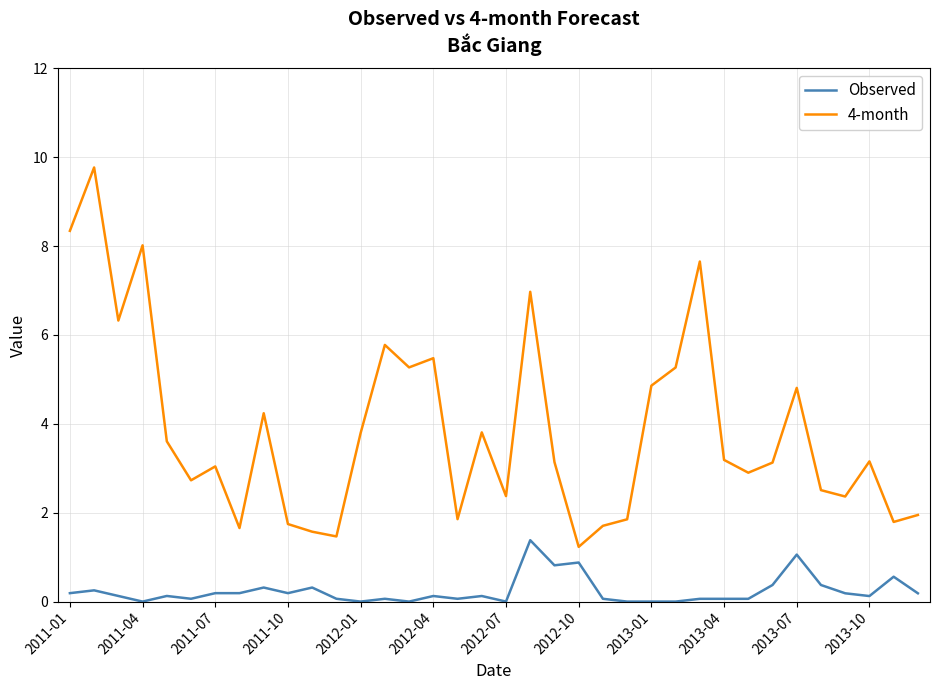

What is the difference between the maximum and minimum values in the 4-month series?

8.5